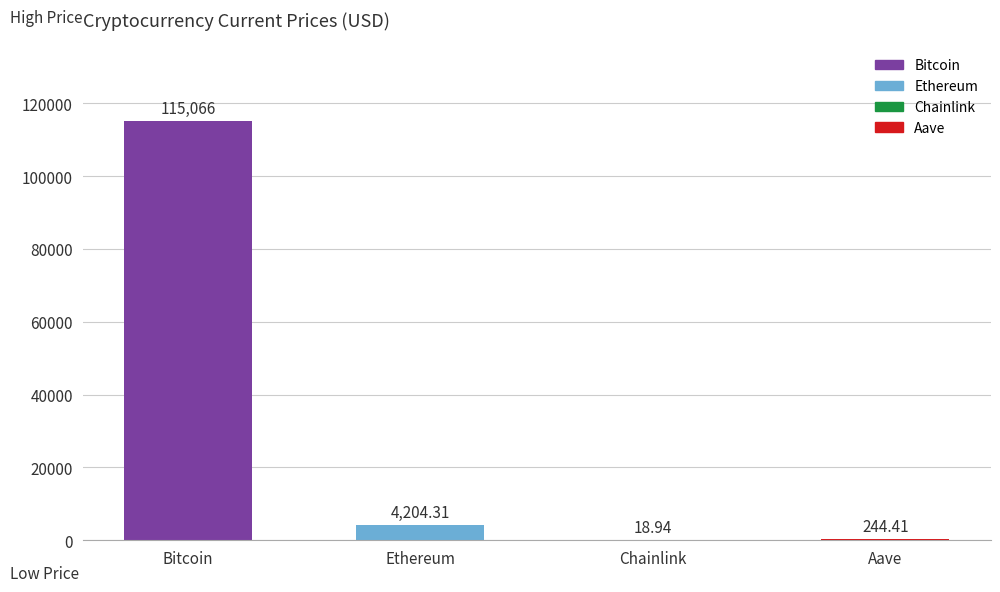

At which category does the chart reach its peak across all series?

Bitcoin